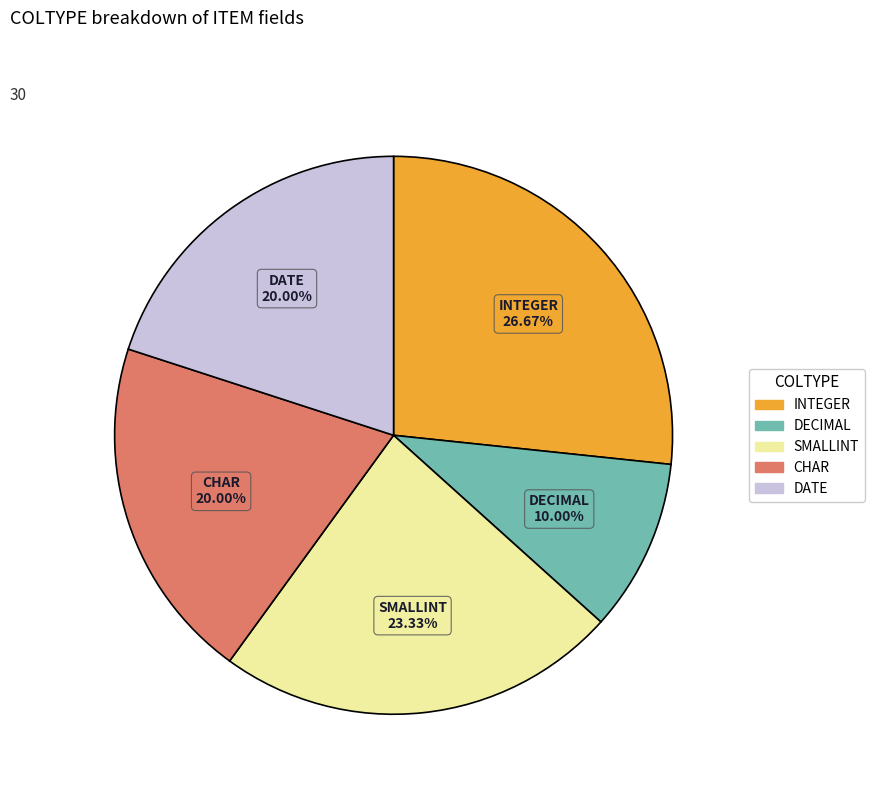

Does any single category account for the majority?

No